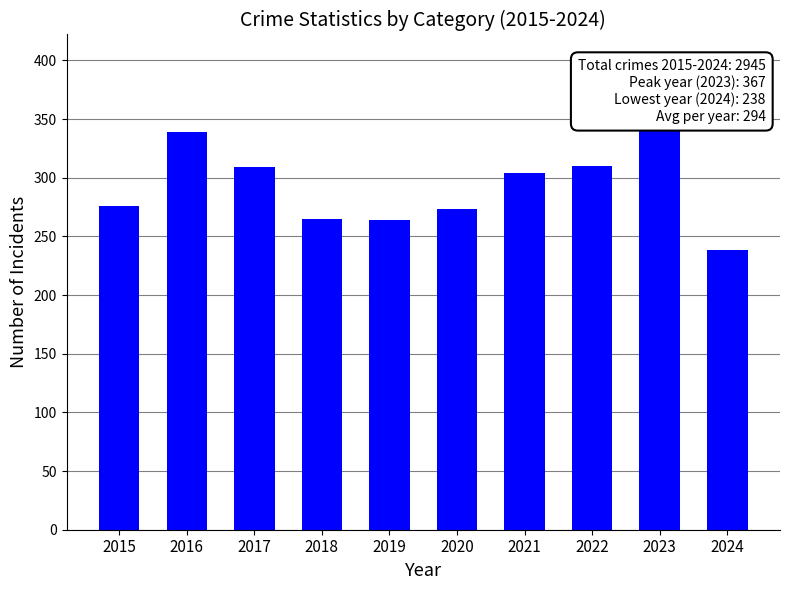

Rank the categories by value from lowest to highest.

2024, 2019, 2018, 2020, 2015, 2021, 2017, 2022, 2016, 2023